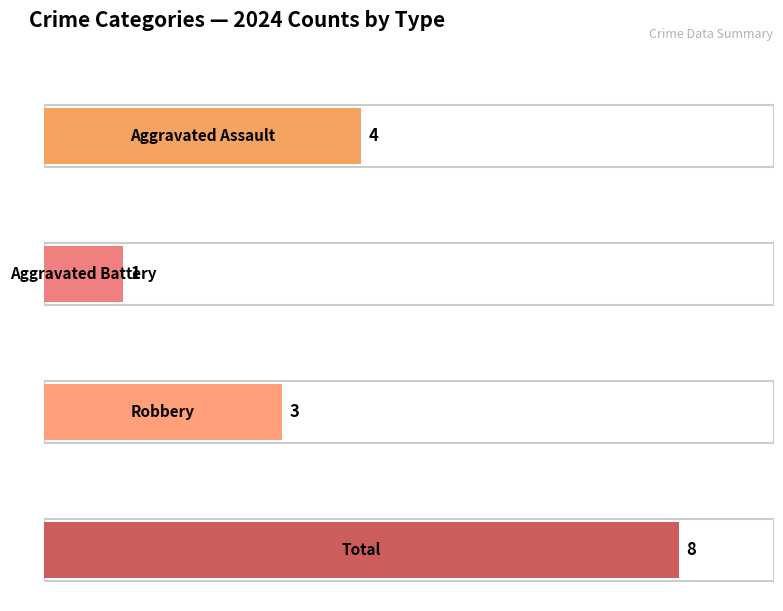

What is the maximum value for Robbery?

3